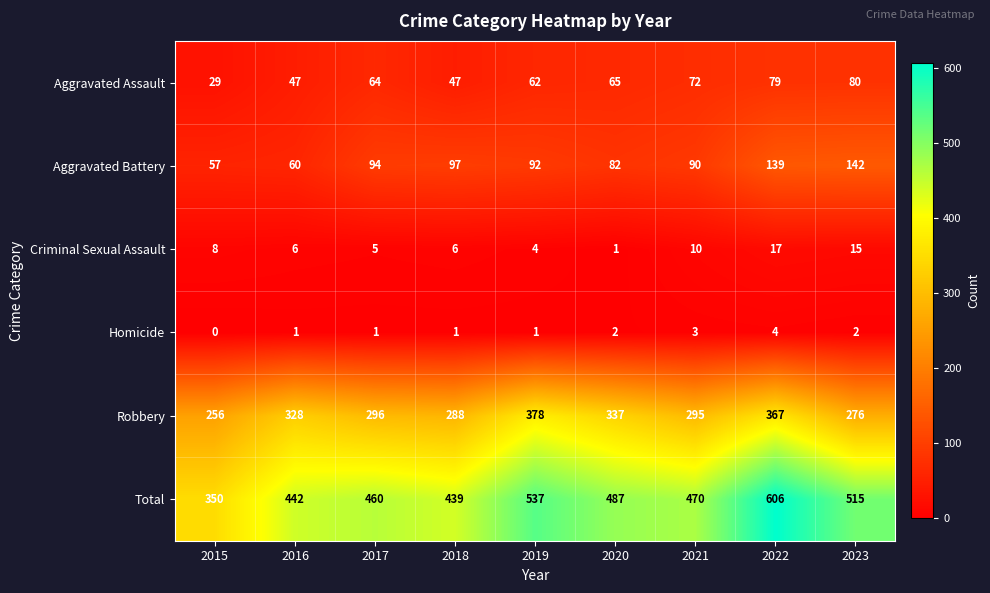

How many values in the Criminal Sexual Assault series are below 6?

3